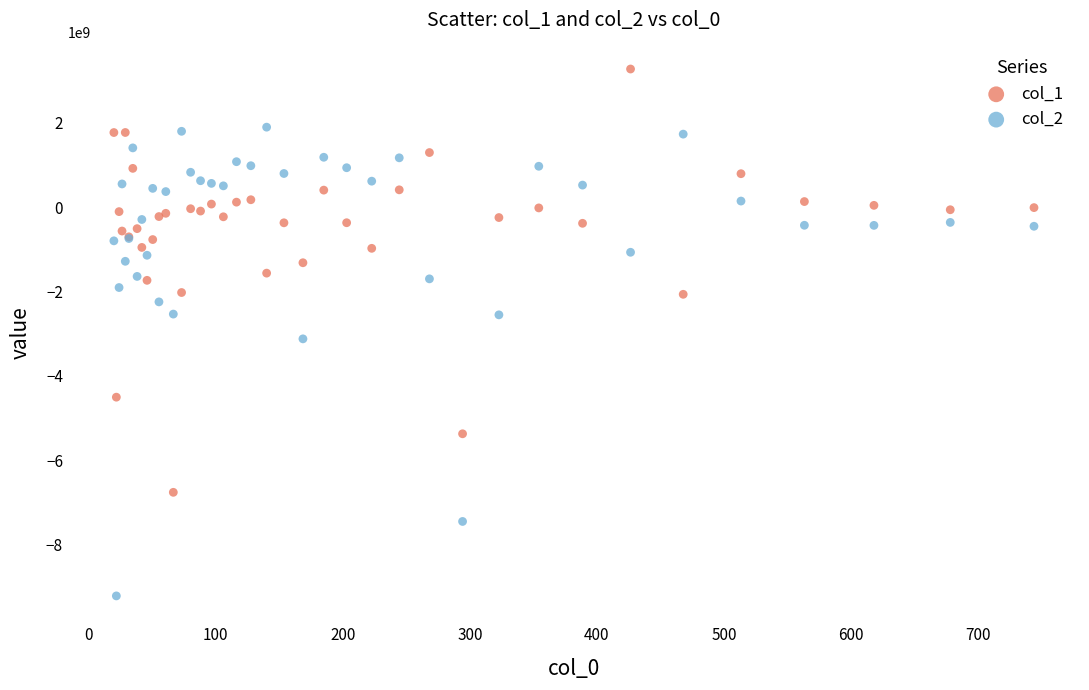

Which series reaches the maximum Y coordinate?

col_1